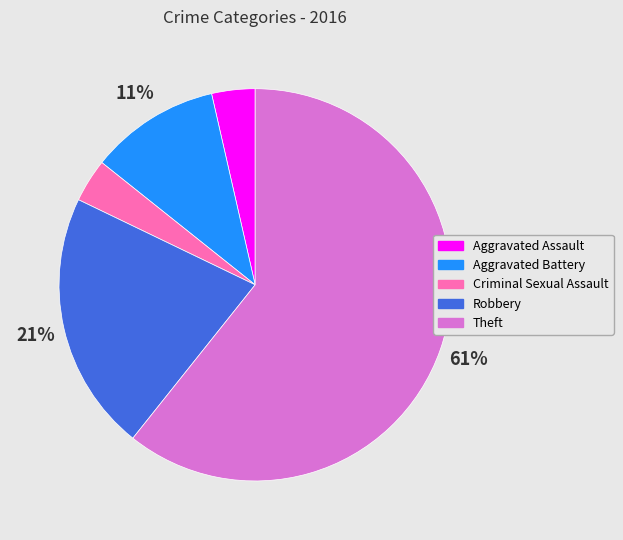

What percentage is the Aggravated Battery slice, to the nearest percent?

11%